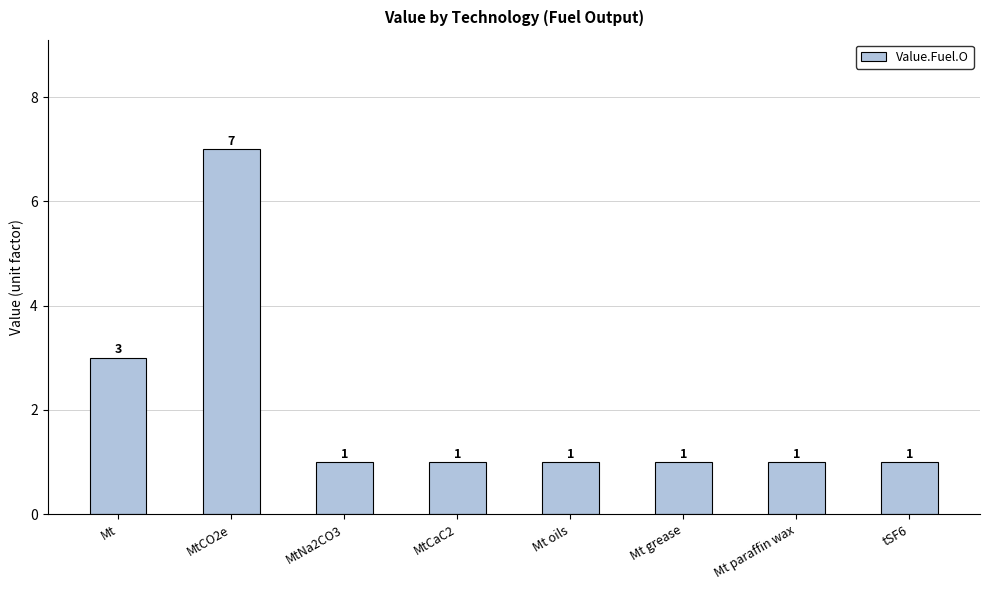

Reading left to right, list all the values displayed in this chart.

Mt=3	MtCO2e=7	MtNa2CO3=1	MtCaC2=1	Mt oils=1	Mt grease=1	Mt paraffin wax=1	tSF6=1